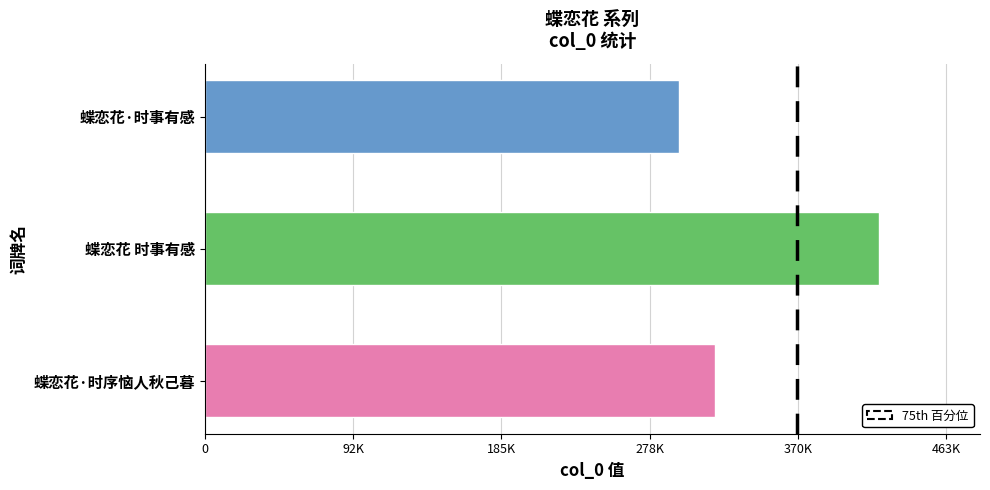

Does the chart contain any negative values?

No